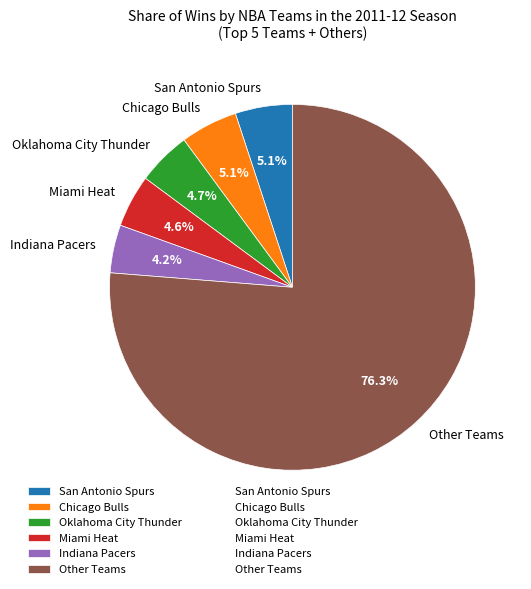

Is there a majority slice in this chart?

Yes